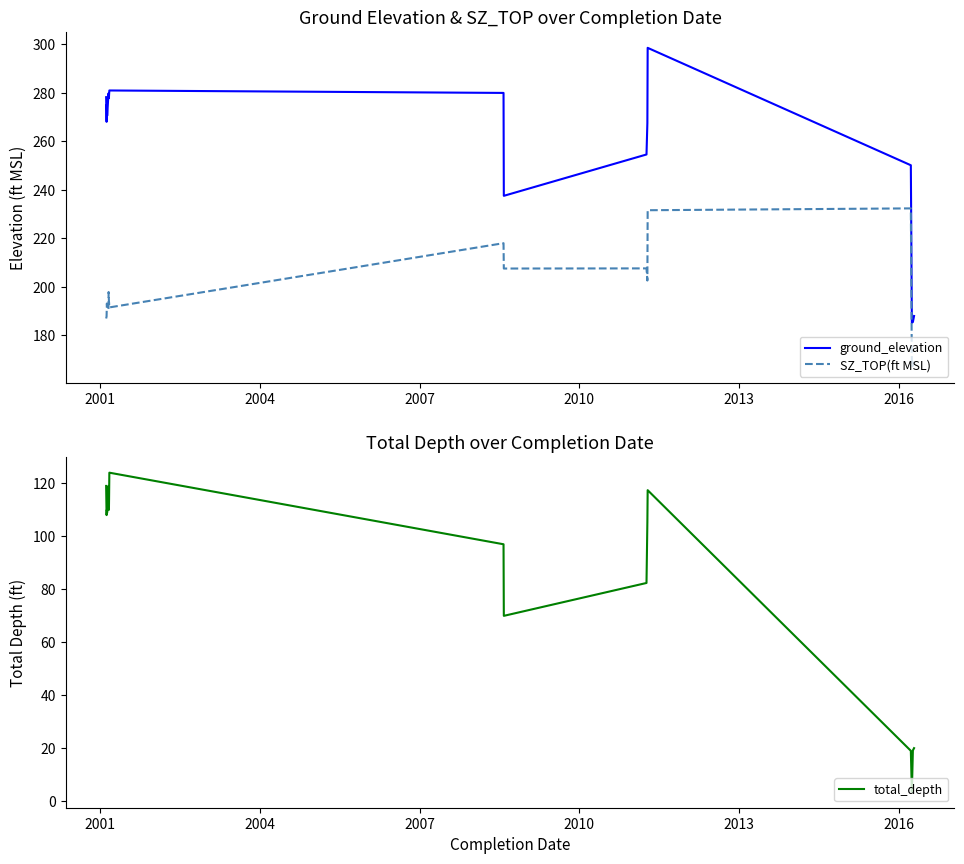

What is the highest value of the SZ_TOP(ft MSL) series?

232.3